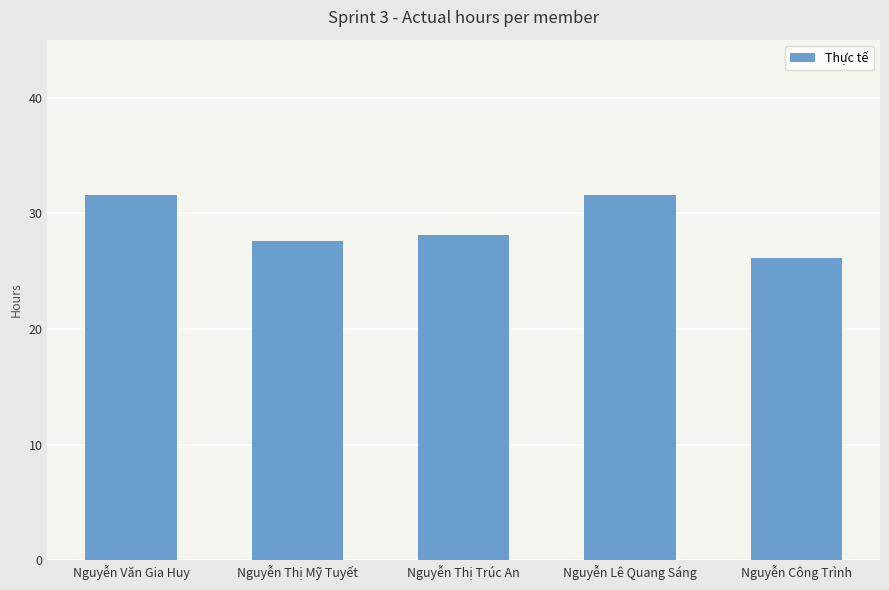

Reading left to right, what are all the values shown in this chart?

Nguyễn Văn Gia Huy=31.6	Nguyễn Thị Mỹ Tuyết=27.6	Nguyễn Thị Trúc An=28.1	Nguyễn Lê Quang Sáng=31.6	Nguyễn Công Trình=26.1